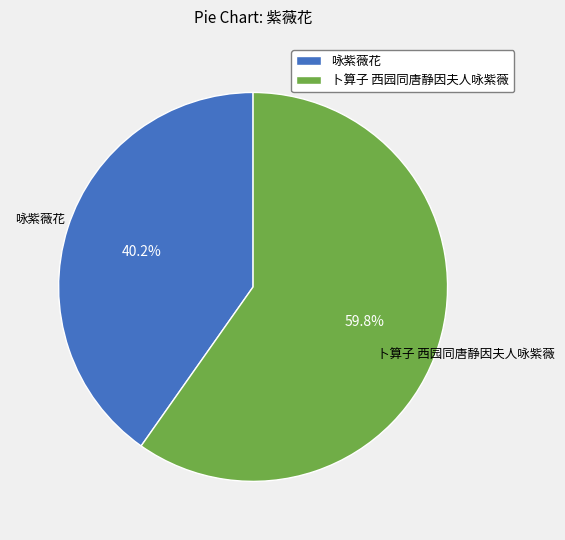

To the nearest percent, what is the combined percentage of 咏紫薇花 and 卜算子 西园同唐静因夫人咏紫薇?

100%